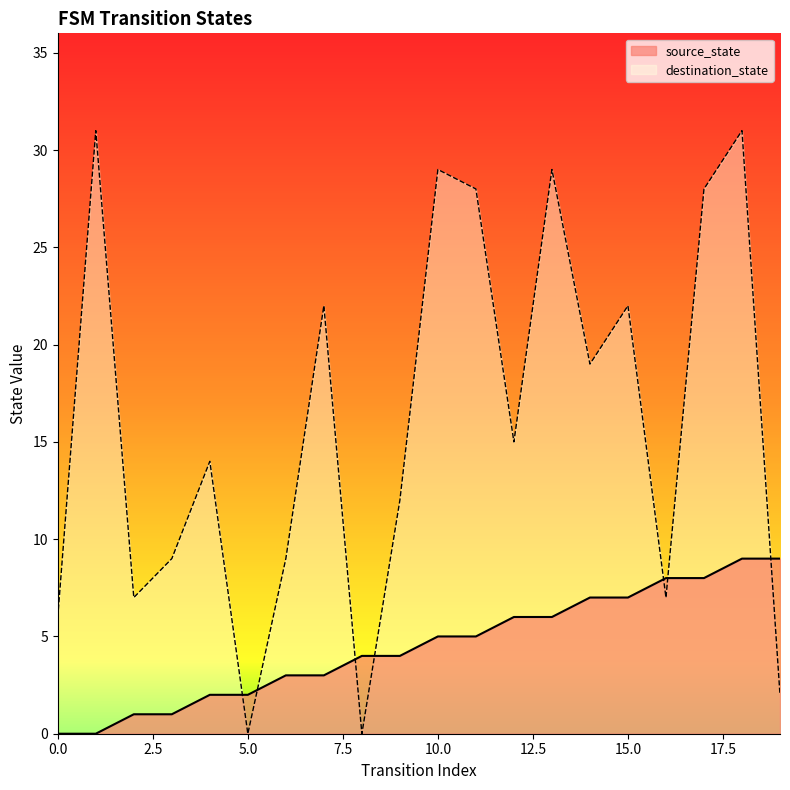

What is the value of the destination_state point at the 13th from the left?

15